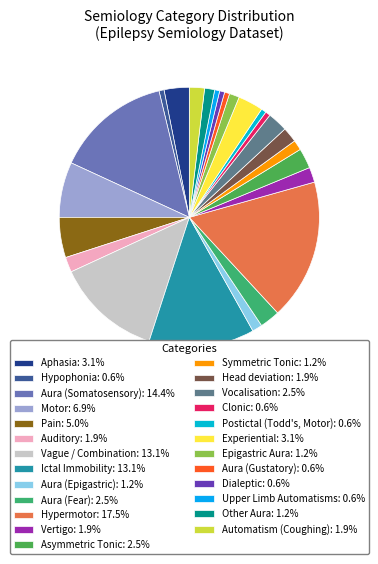

Which slice is the smallest?

Hypophonia